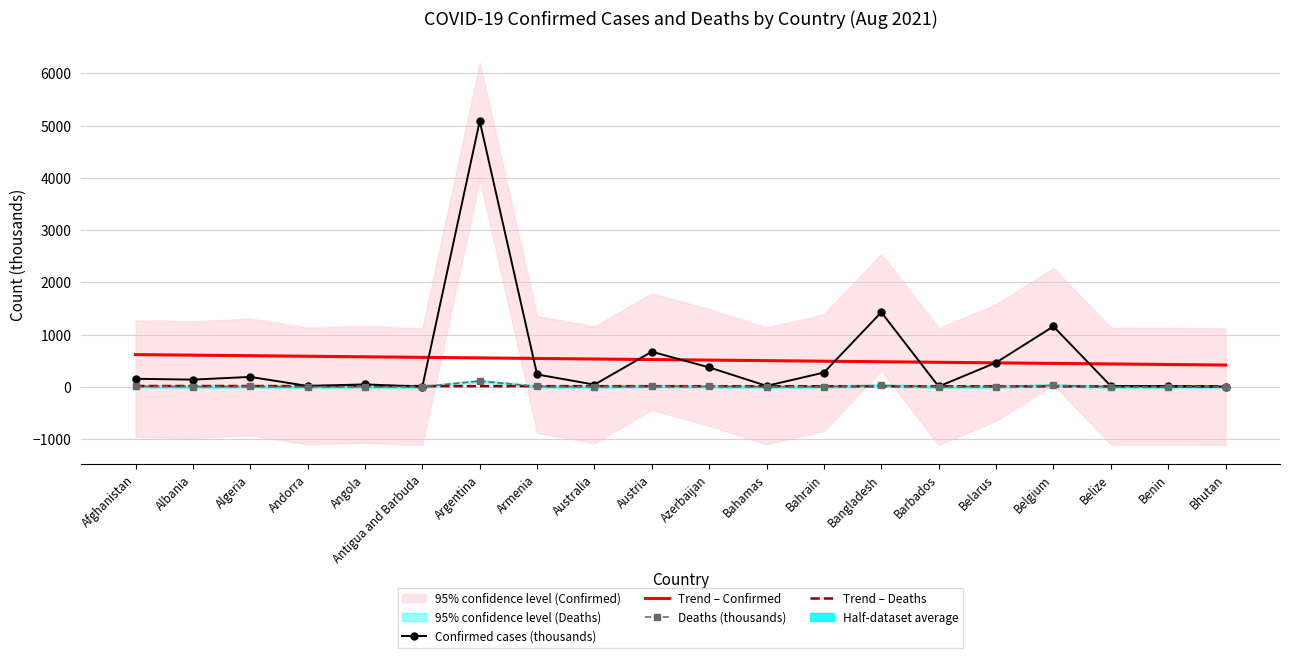

In Deaths (thousands), how many points are lower than both neighbors (excluding endpoints)?

6